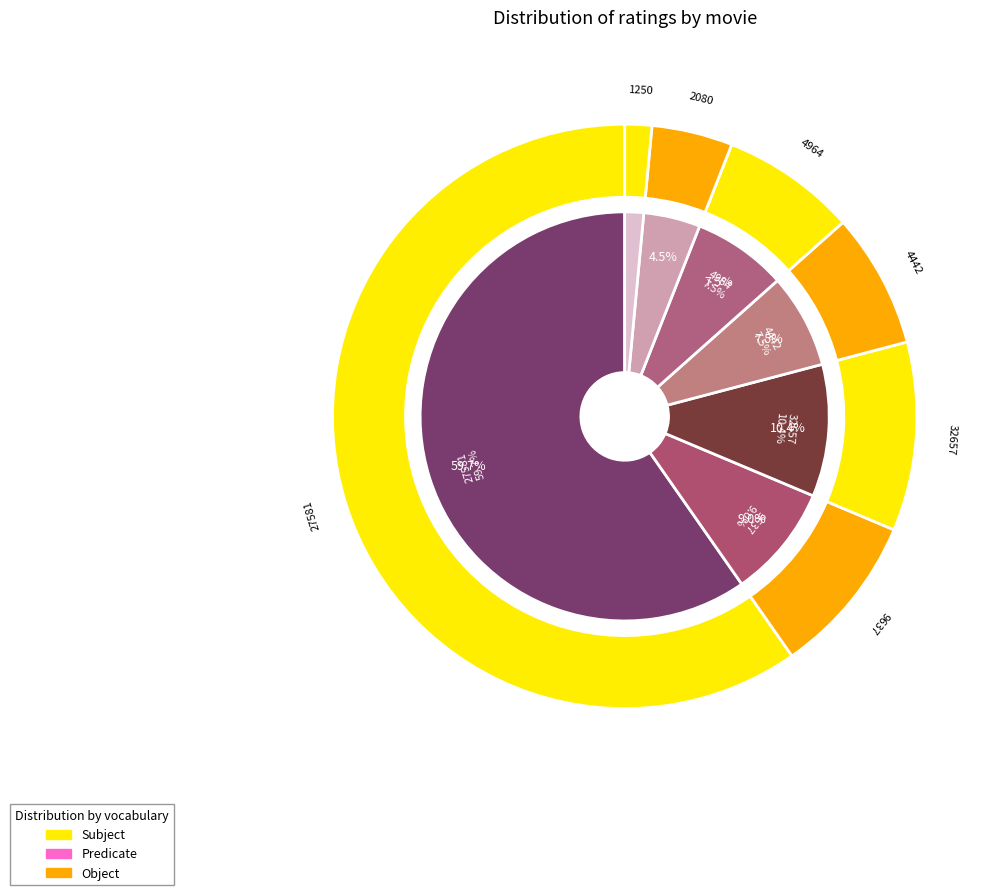

Count the number of slices in the pie.

7